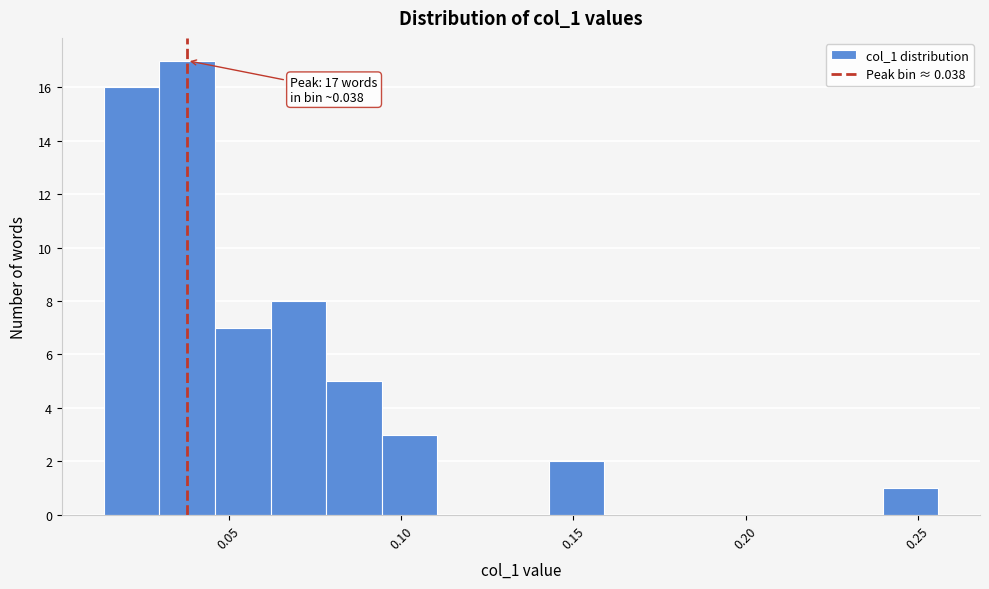

Read against the x-axis, roughly where is the centre of the tallest bar?

0.040